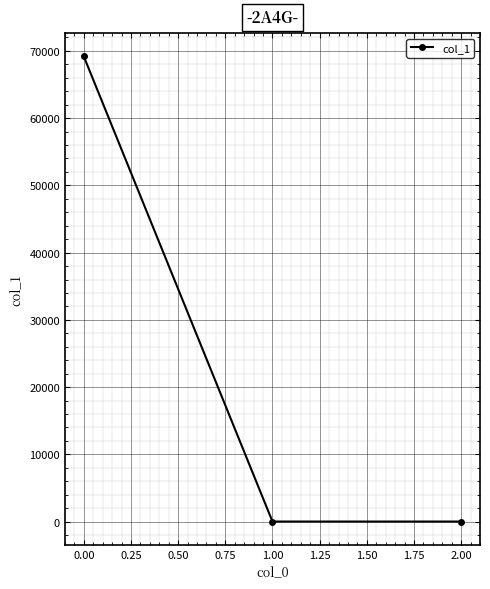

The chart shows a value of 69171.5 at 0.00. True or false?

True